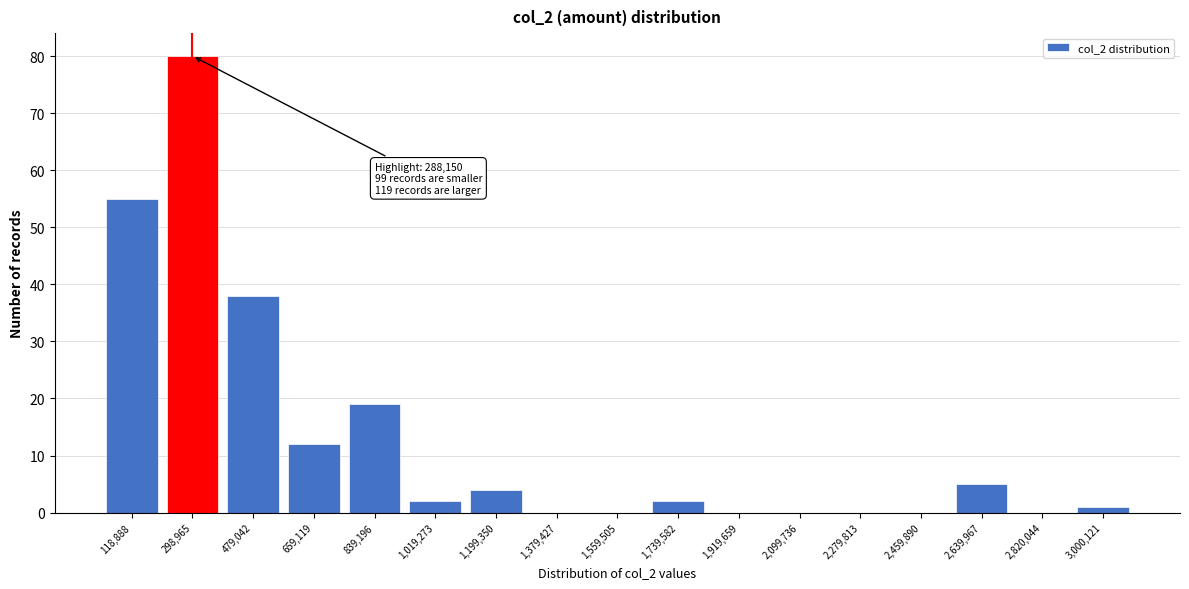

Reading left to right, list all the values displayed in this chart.

118,888=55	298,965=80	479,042=38	659,119=12	839,196=19	1,019,273=2	1,199,350=4	1,379,427=0	1,559,505=0	1,739,582=2	1,919,659=0	2,099,736=0	2,279,813=0	2,459,890=0	2,639,967=5	2,820,044=0	3,000,121=1